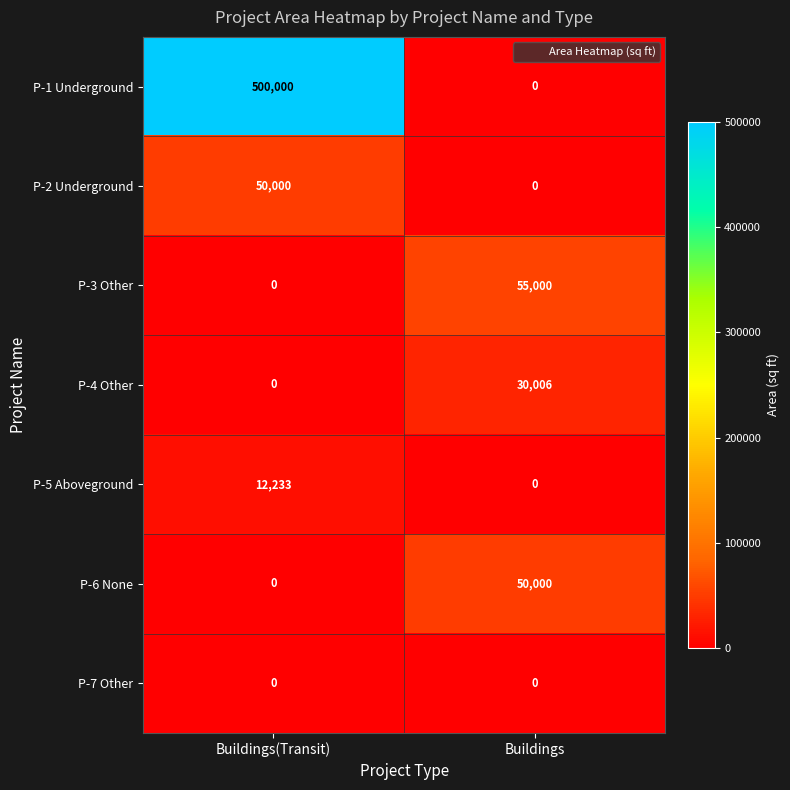

What is the greatest value displayed?

500000